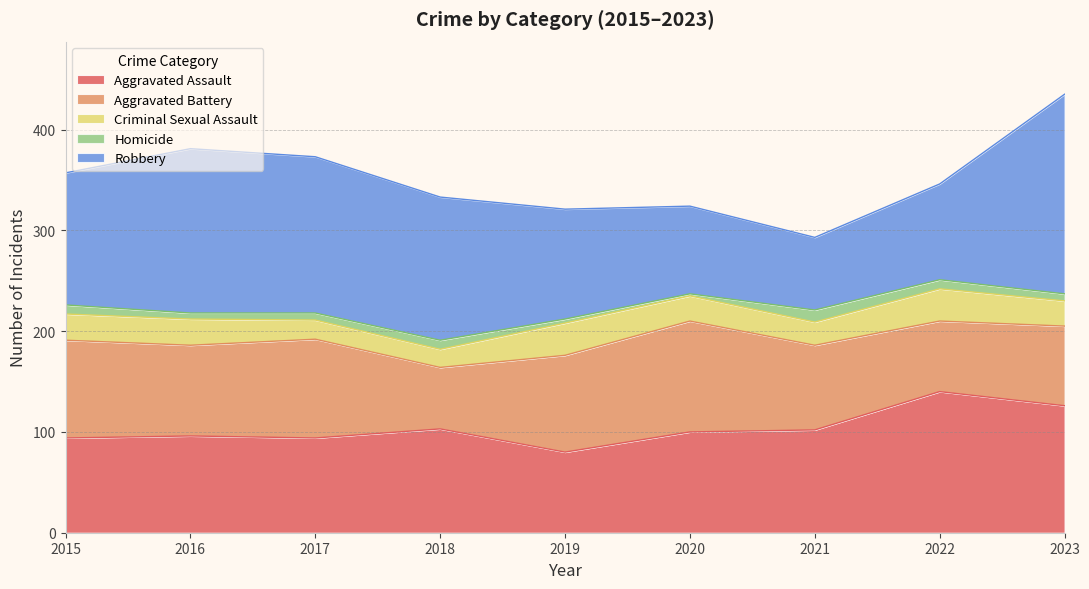

At how many categories does at least one series exceed 3?

9